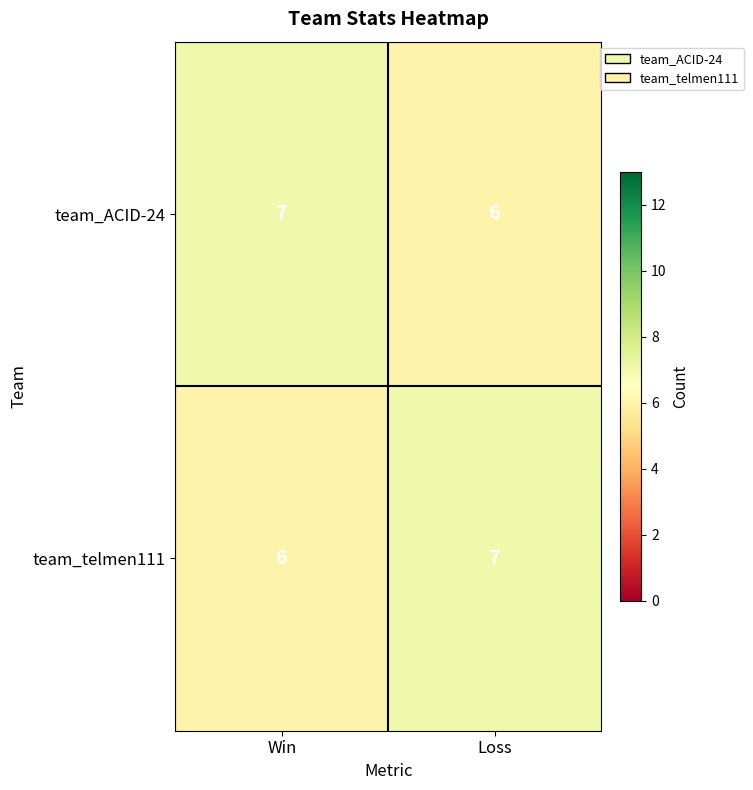

What is the sum of the team_ACID-24 values at Win and Loss?

13